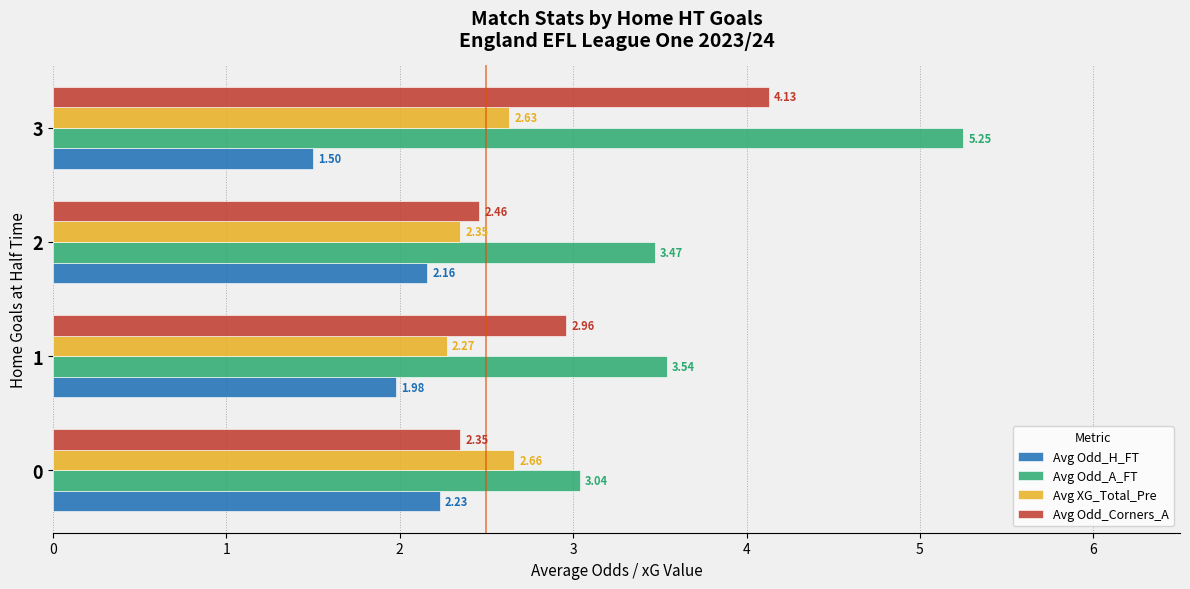

True or false: Avg XG_Total_Pre has a value of 4.1 at 1.

False